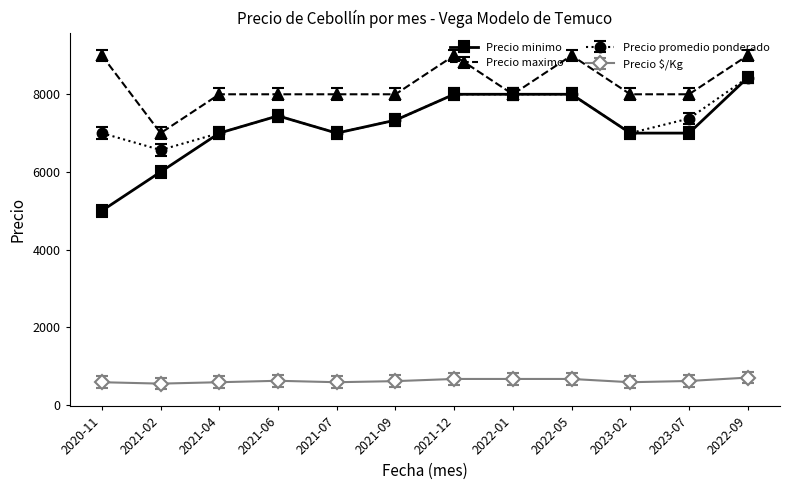

Does the chart display data point markers on the line(s)?

Yes